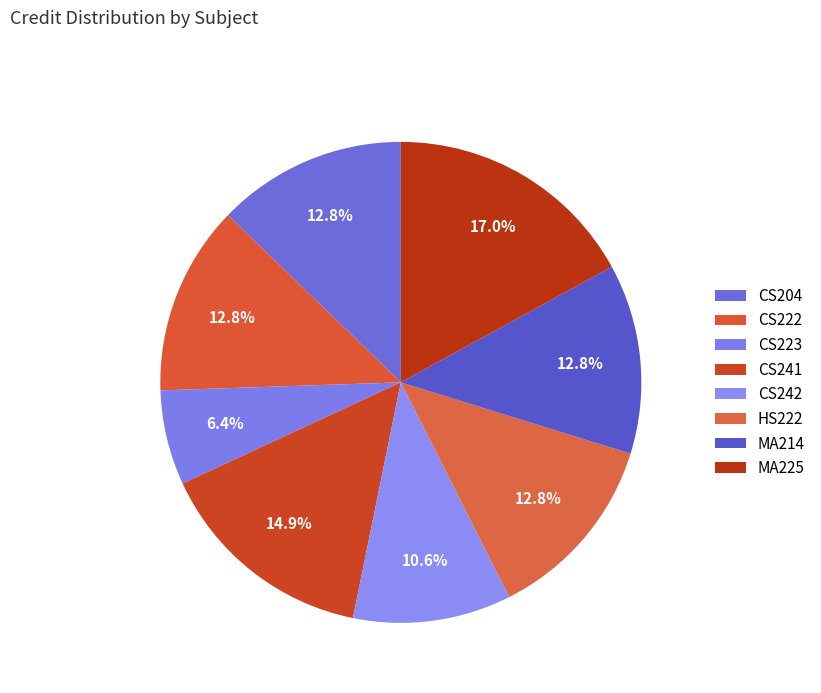

How many slices are in this pie chart?

8